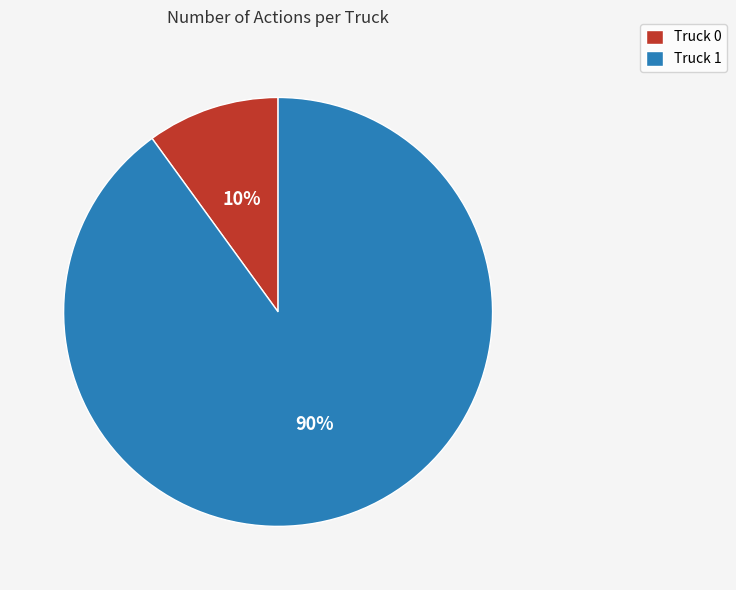

Which slice is the largest?

Truck 1